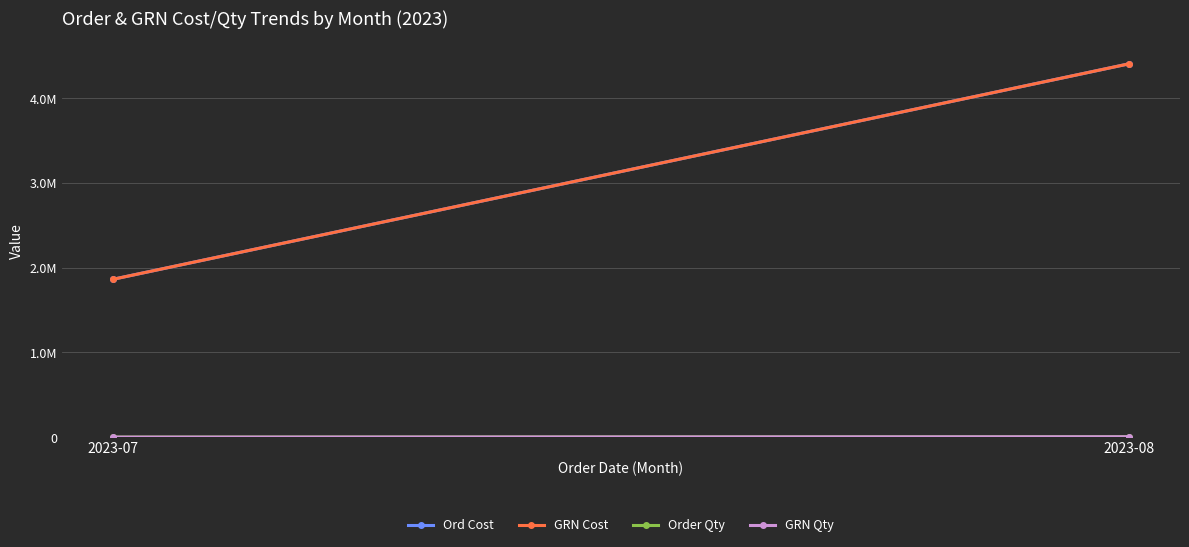

Which has a higher value, 2023-07 or 2023-08?

2023-08